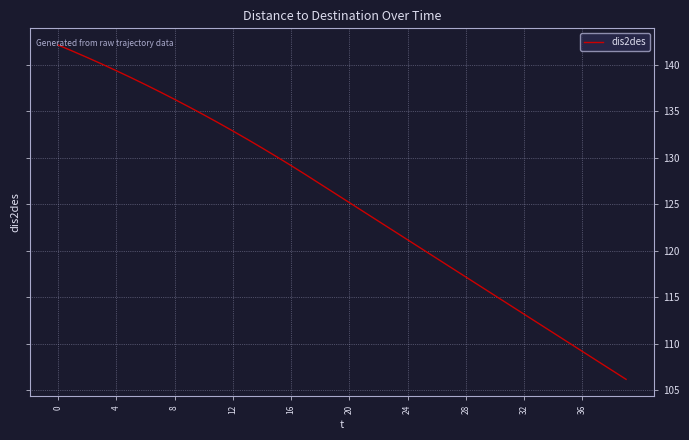

What is the smallest value displayed?

106.2